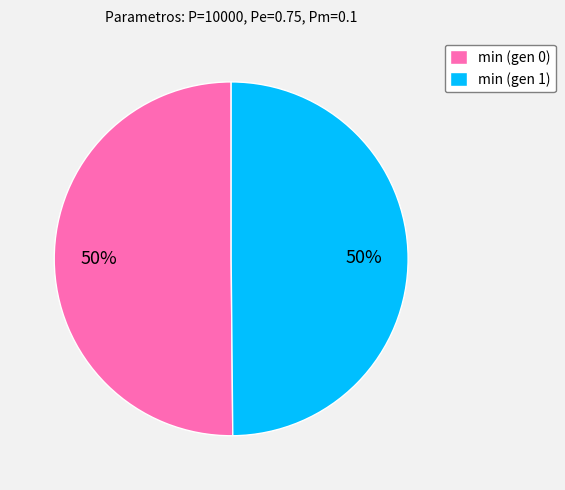

How many segments does this pie chart have?

2